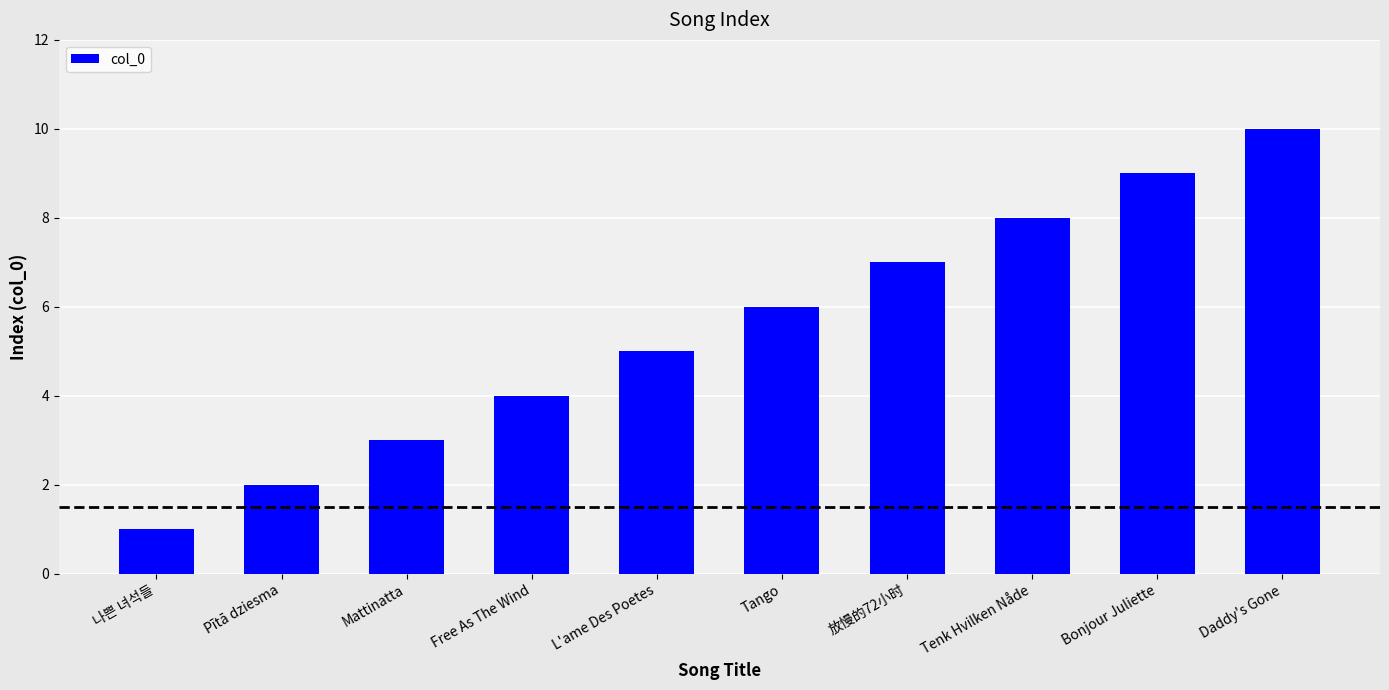

Reading left to right, list all the values displayed in this chart.

1	2	3	4	5	6	7	8	9	10